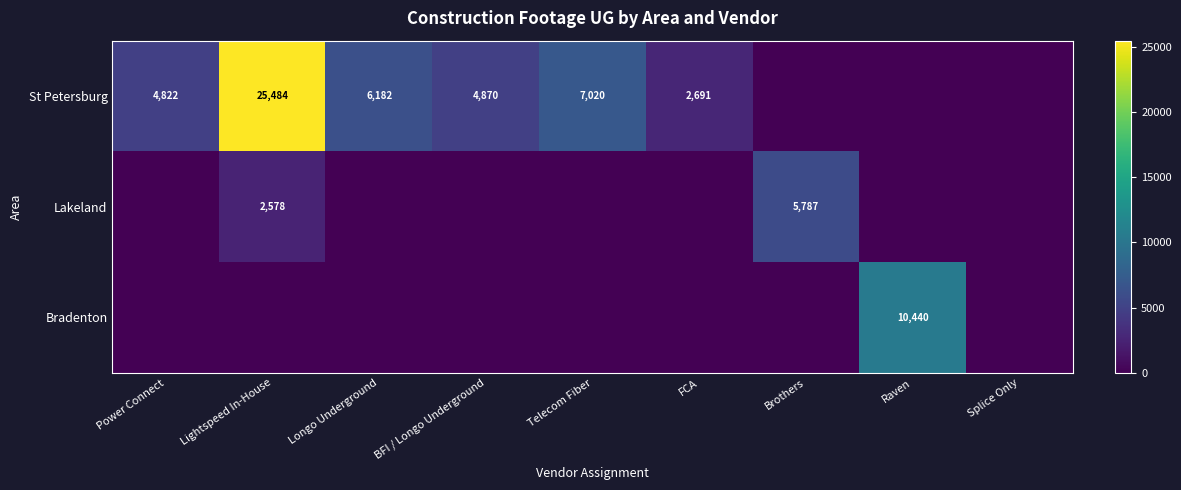

What is the sum of the St Petersburg values at Lightspeed In-House and Power Connect?

30306